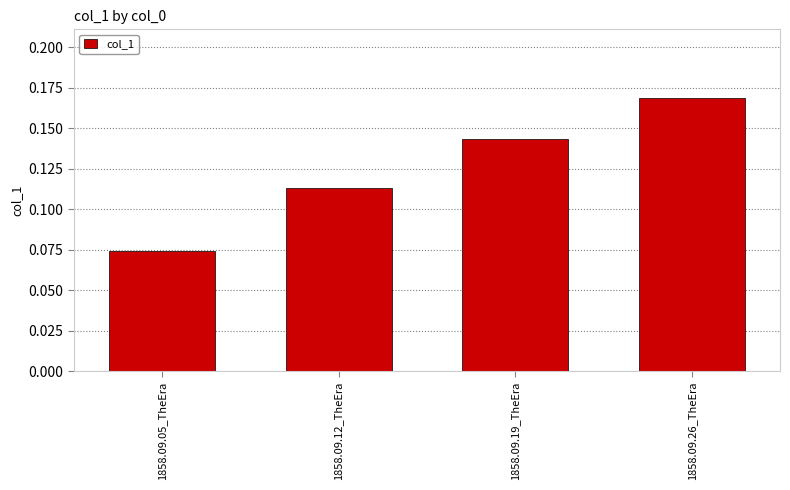

Between 1858.09.19_TheEra and 1858.09.05_TheEra, which is larger?

1858.09.19_TheEra